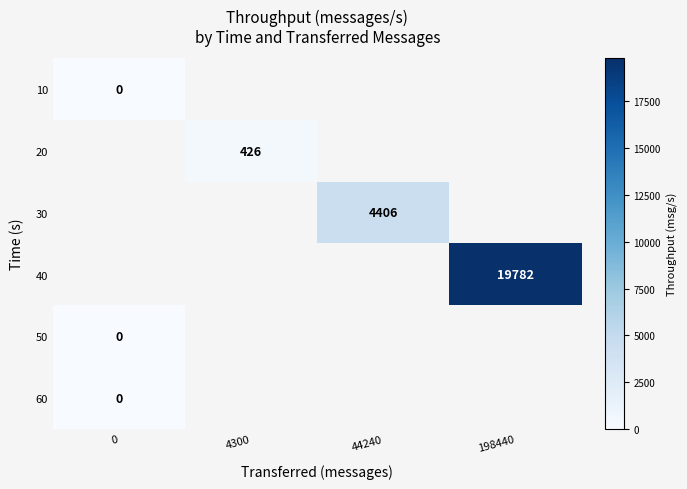

Is the value of 40 at 198440 greater than the value of 30 at 44240?

Yes